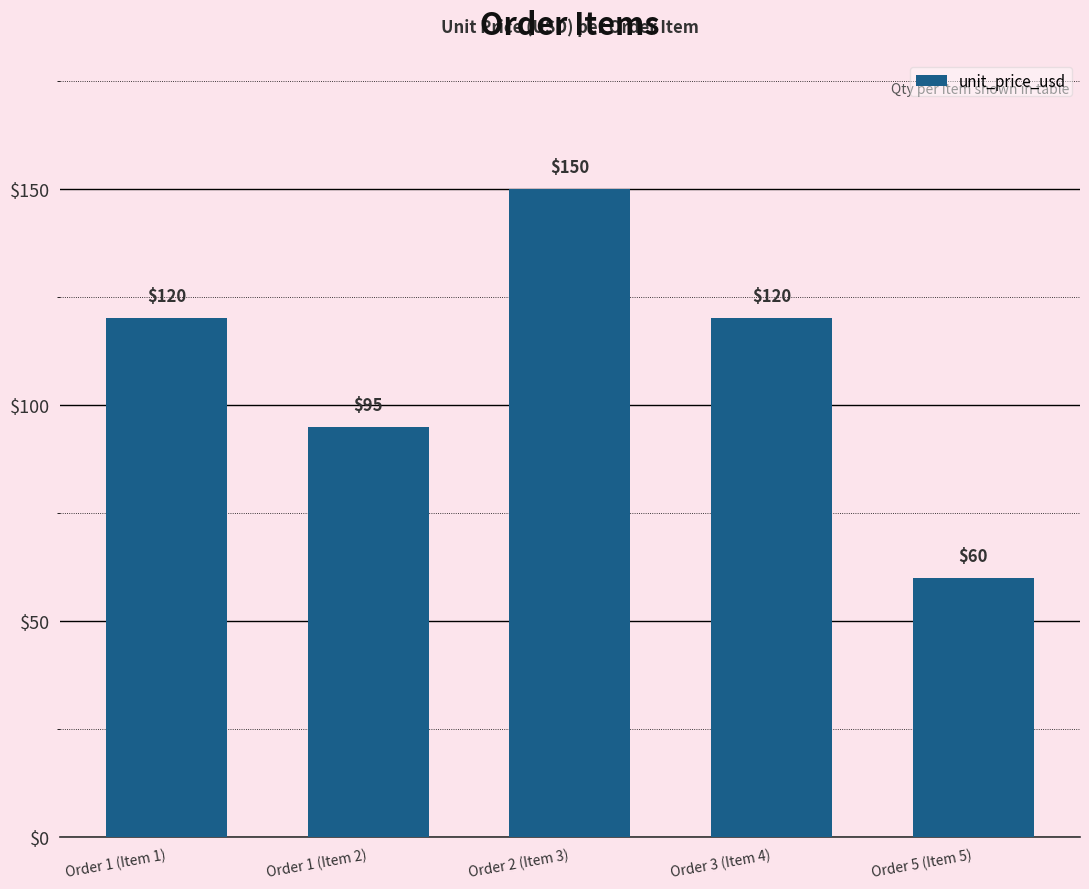

What is the greatest value displayed?

150